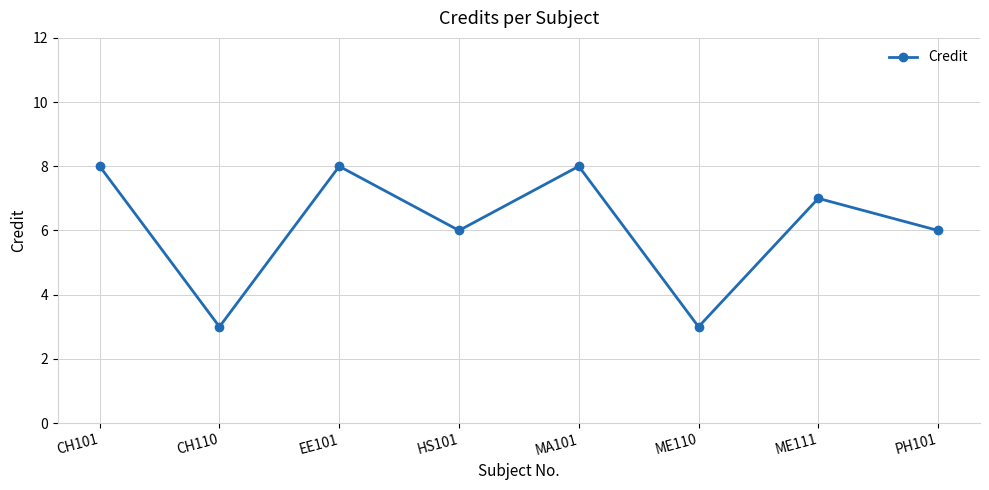

What is the value of the 8th point from the left?

6